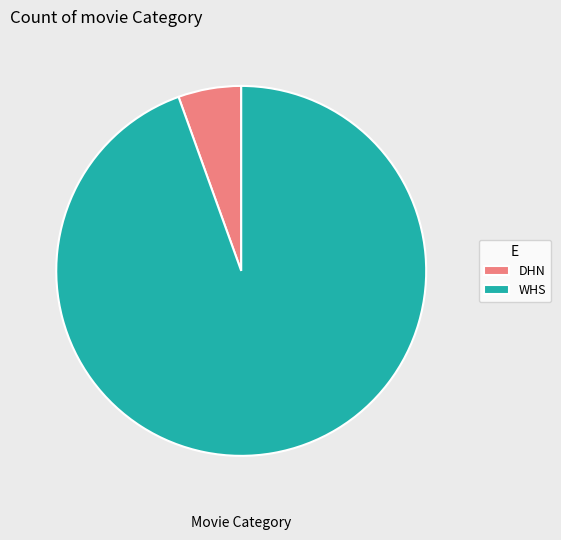

Rank the categories by value from highest to lowest.

WHS, DHN